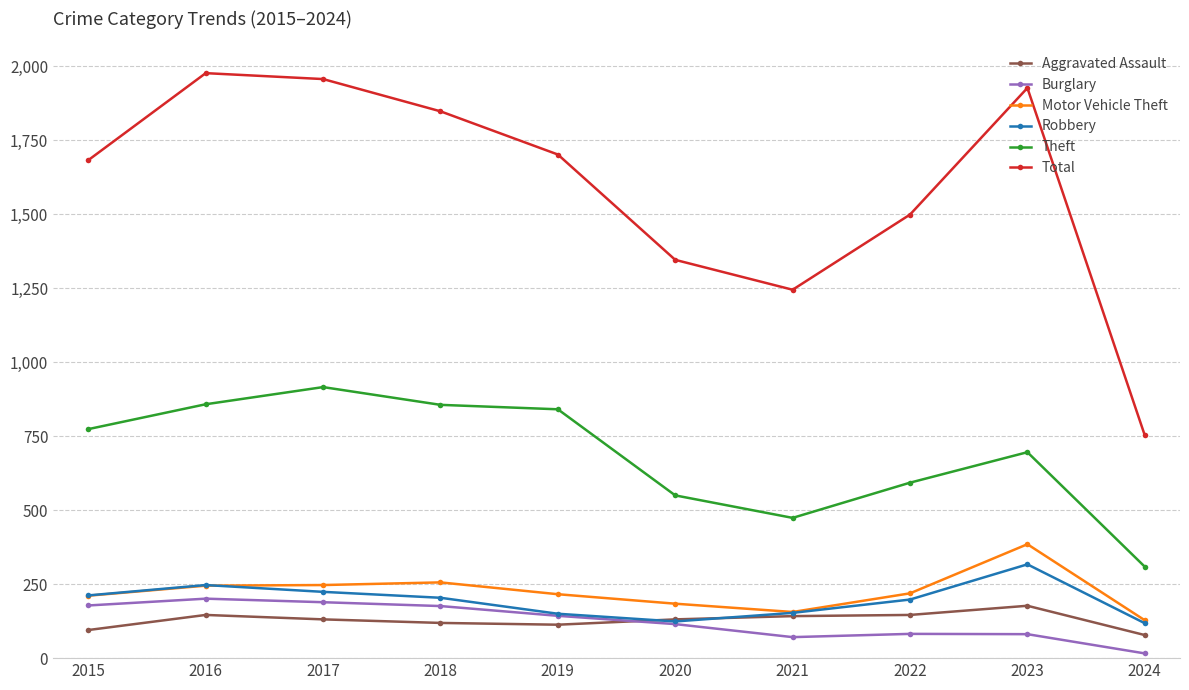

What is the value of the Aggravated Assault point at the 7th from the left?

142